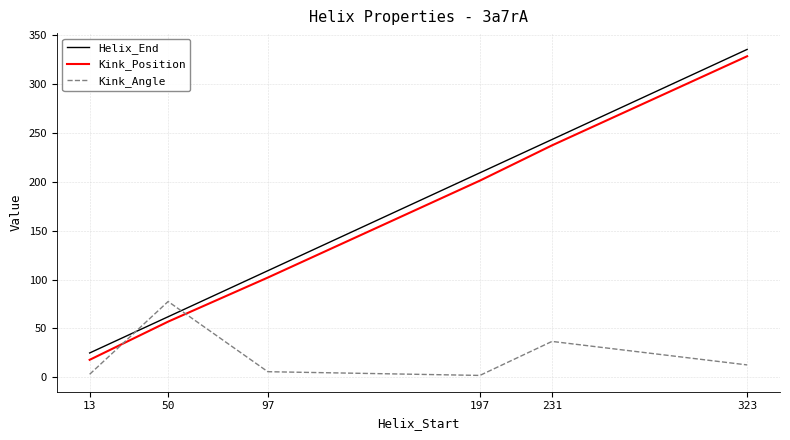

What is the minimum value for Kink_Position?

18.0